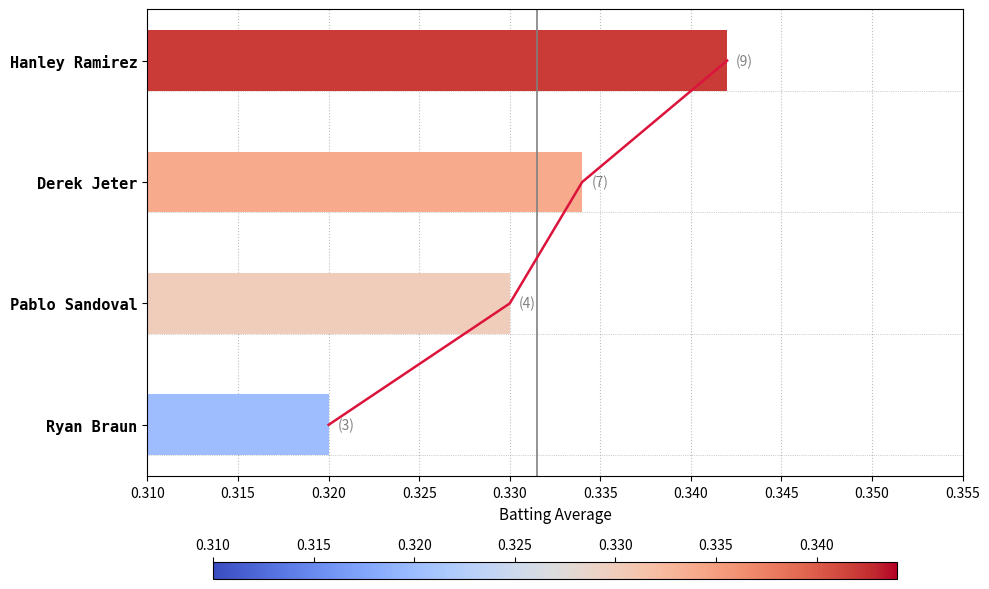

Which has a higher value, Hanley Ramirez or Pablo Sandoval?

Hanley Ramirez